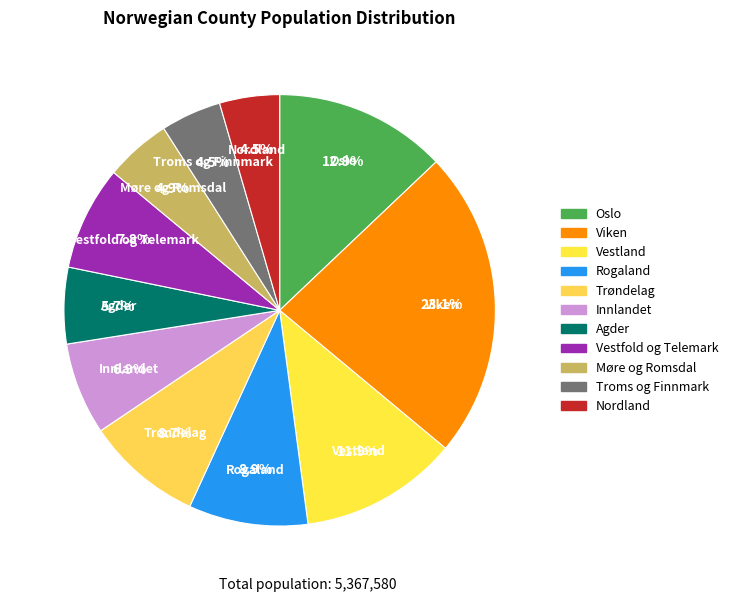

What portion of the pie excludes Trøndelag?

91.3%